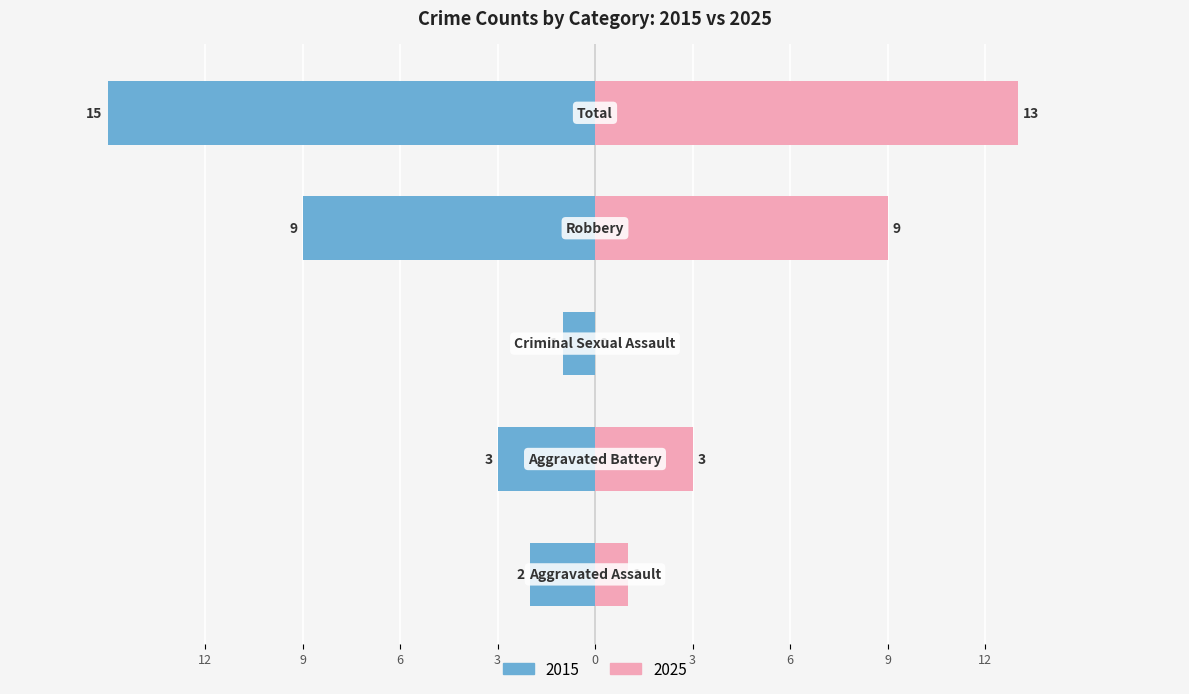

What is the spread (max minus min) of values at Criminal Sexual Assault?

1